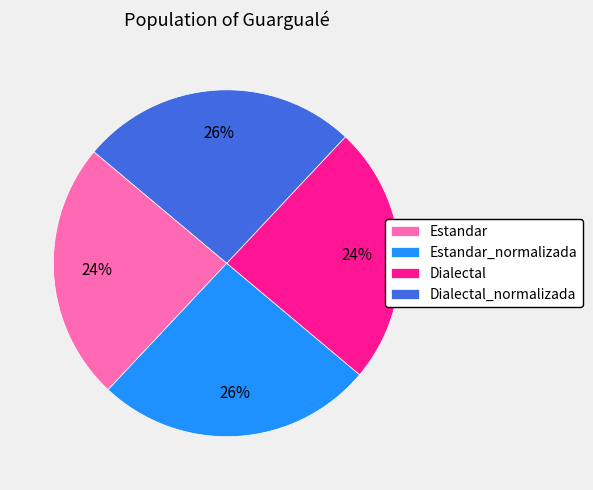

What is the ratio of the value at Estandar_normalizada to the value at Dialectal?

1.1